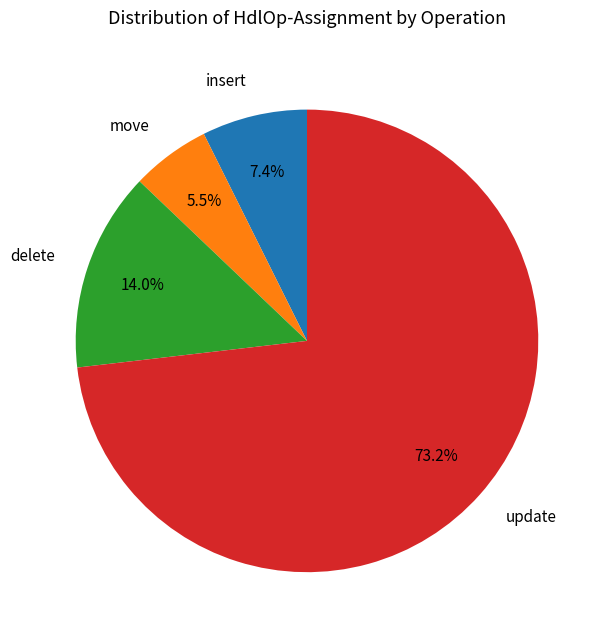

The insert slice represents 16% of the pie. True or false?

False